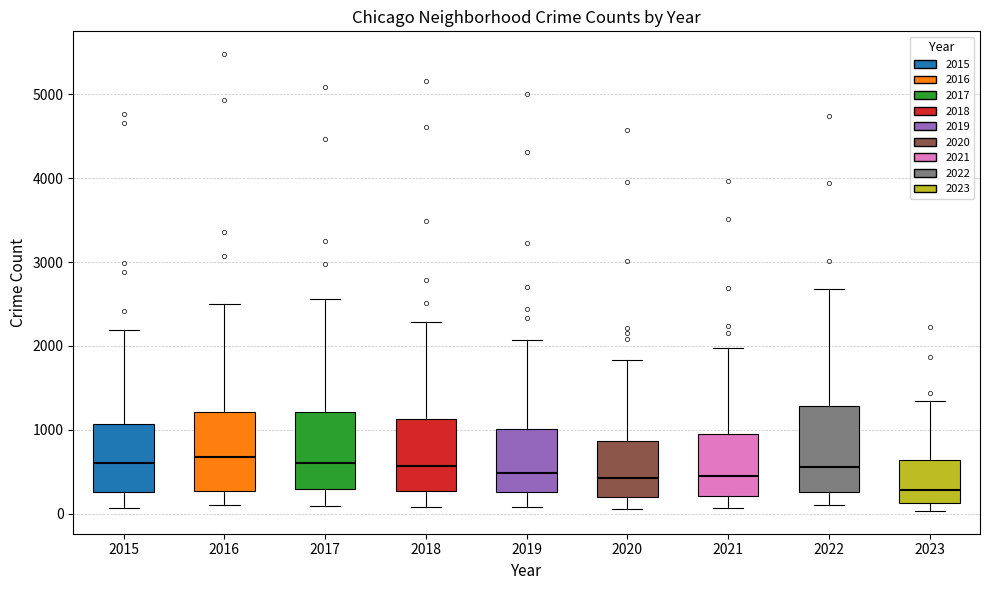

Reading left to right, read every box against the y-axis: the position of its median line, the range the box covers, and the ends of its whiskers. The values are not printed on the chart, so give them approximately, as read against the axis.

2015: median 600, box 300 to 1100, whiskers 100 to 2200
2016: median 700, box 300 to 1200, whiskers 100 to 2500
2017: median 600, box 300 to 1200, whiskers 100 to 2600
2018: median 600, box 300 to 1100, whiskers 100 to 2300
2019: median 500, box 300 to 1000, whiskers 100 to 2100
2020: median 400, box 200 to 900, whiskers 100 to 1800
2021: median 500, box 200 to 900, whiskers 100 to 2000
2022: median 600, box 300 to 1300, whiskers 100 to 2700
2023: median 300, box 100 to 600, whiskers 0 to 1300